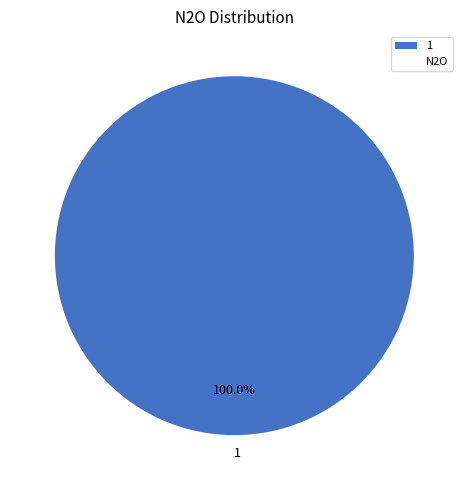

Rank the categories by value from highest to lowest.

1